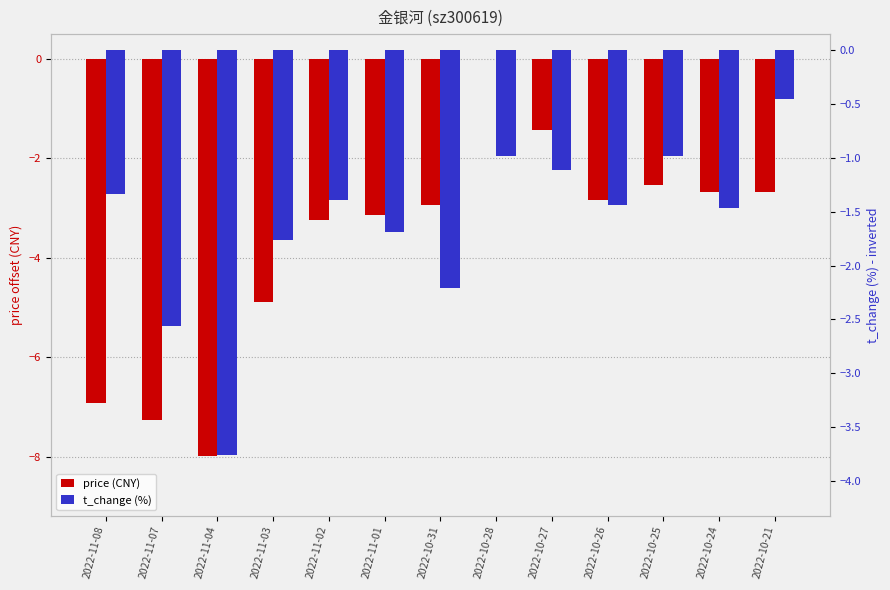

At which label is t_change (%) closest to -2?

2022-10-31